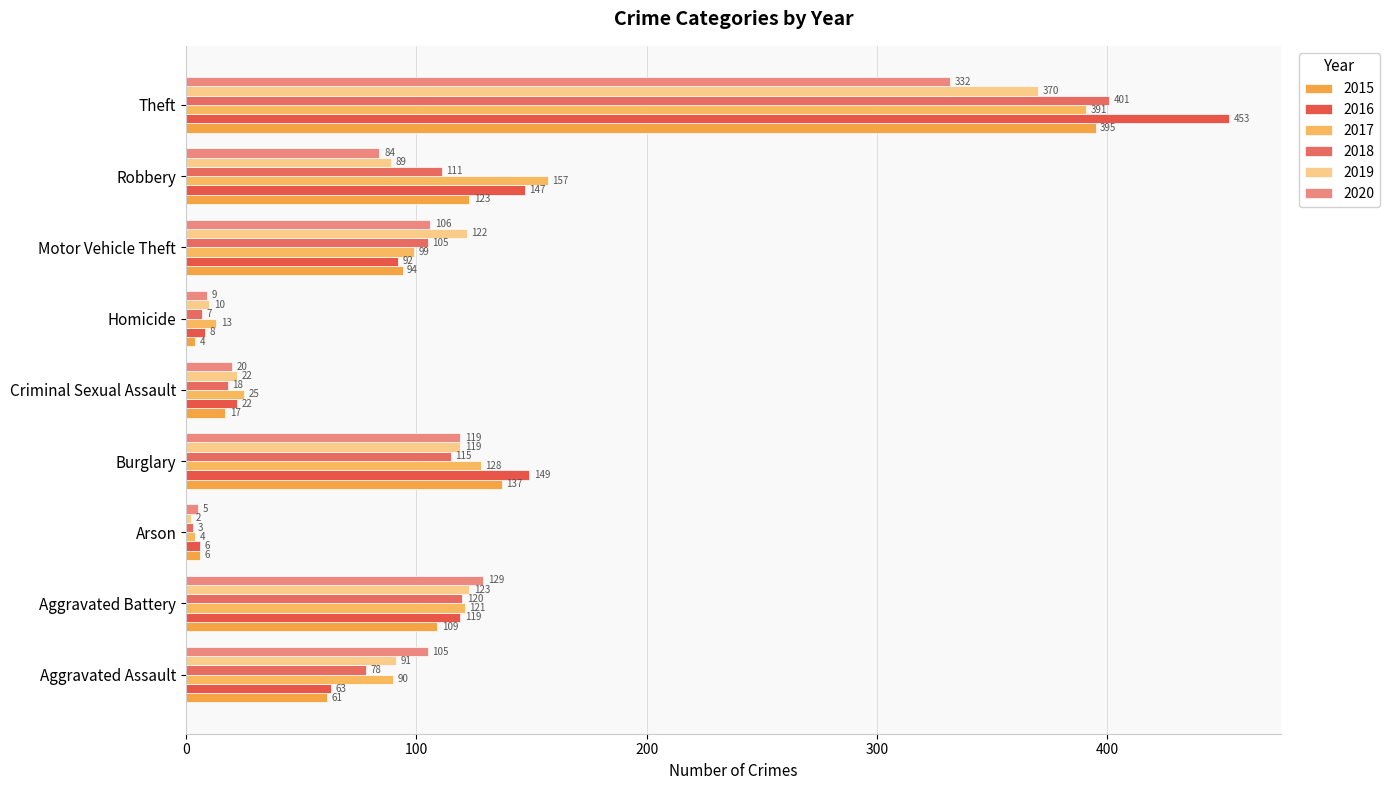

What is the label of the 1st bar from the left?

Aggravated Assault